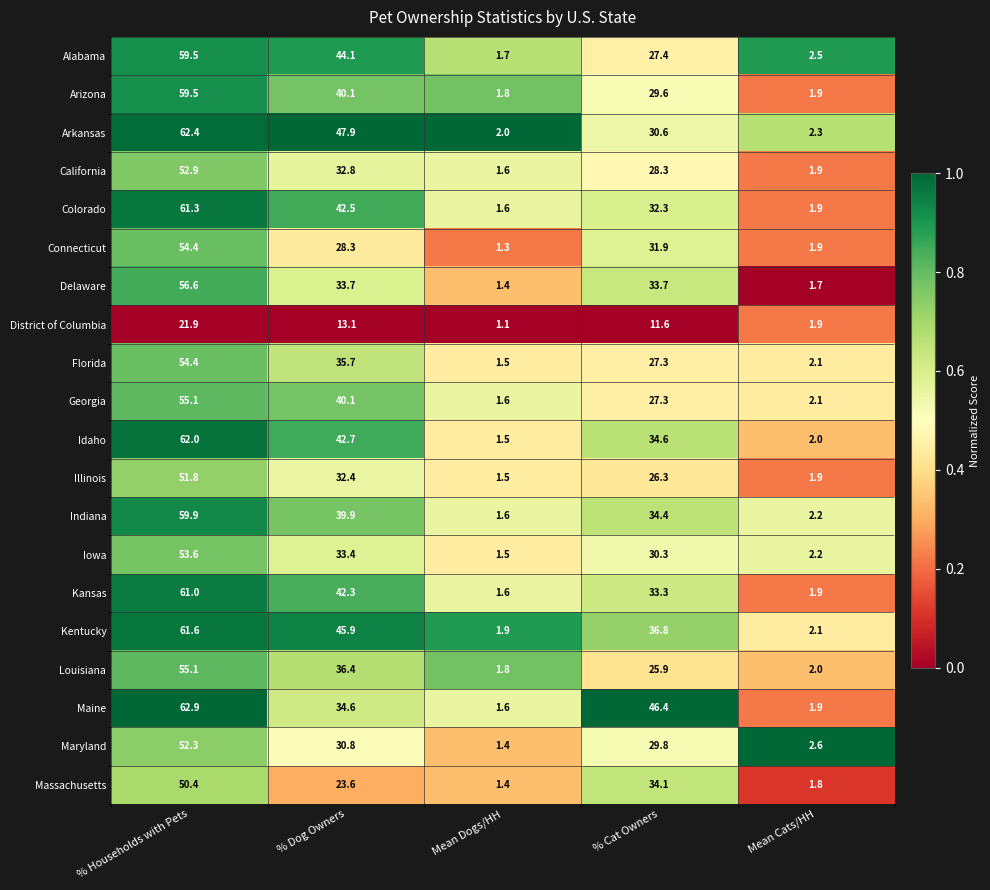

What is the maximum value for Connecticut?

54.4